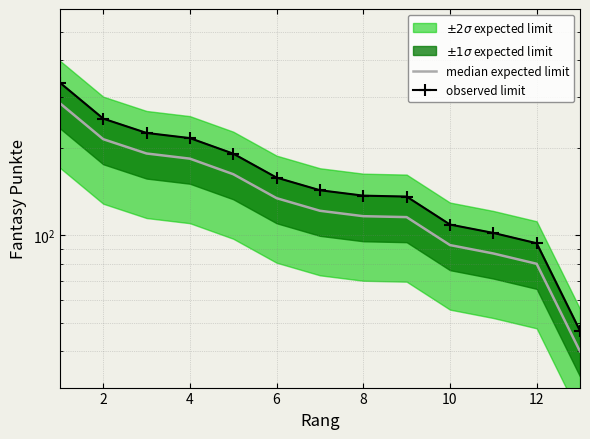

True or false: median expected limit and observed limit intersect in this chart.

False